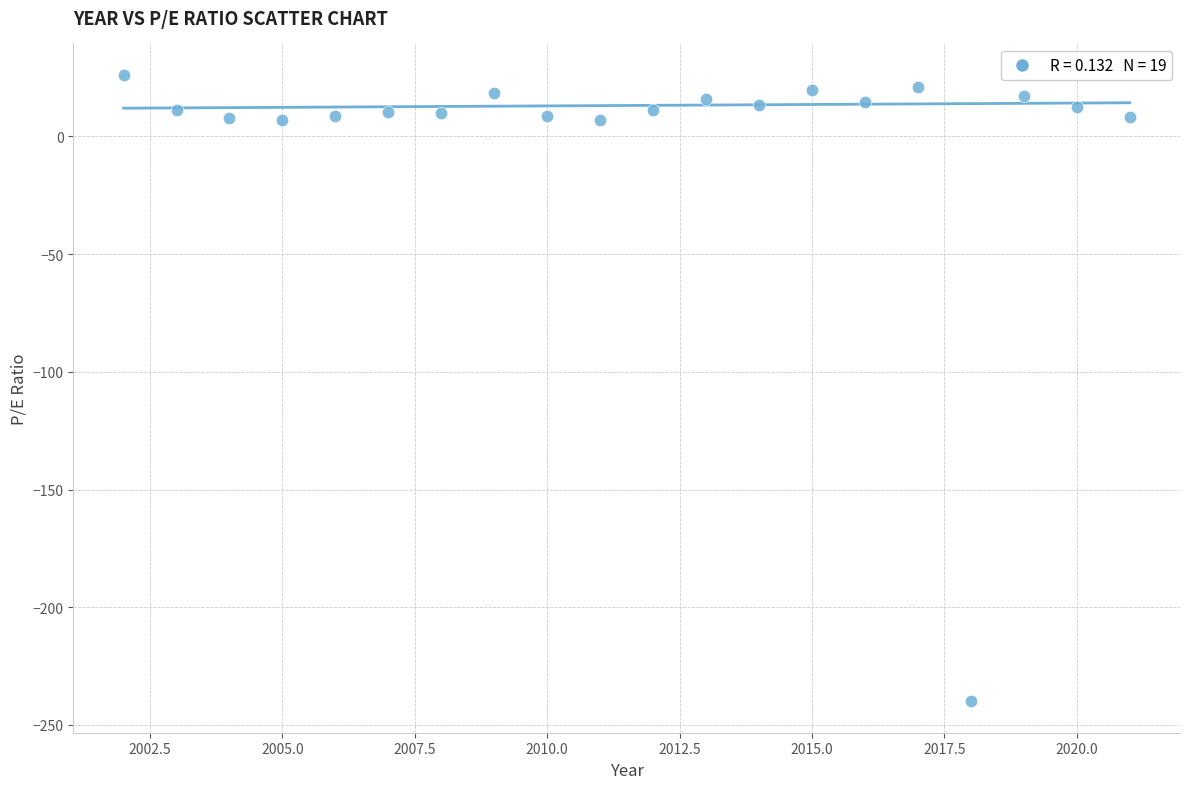

What is the range of X values (max minus min)?

19.0